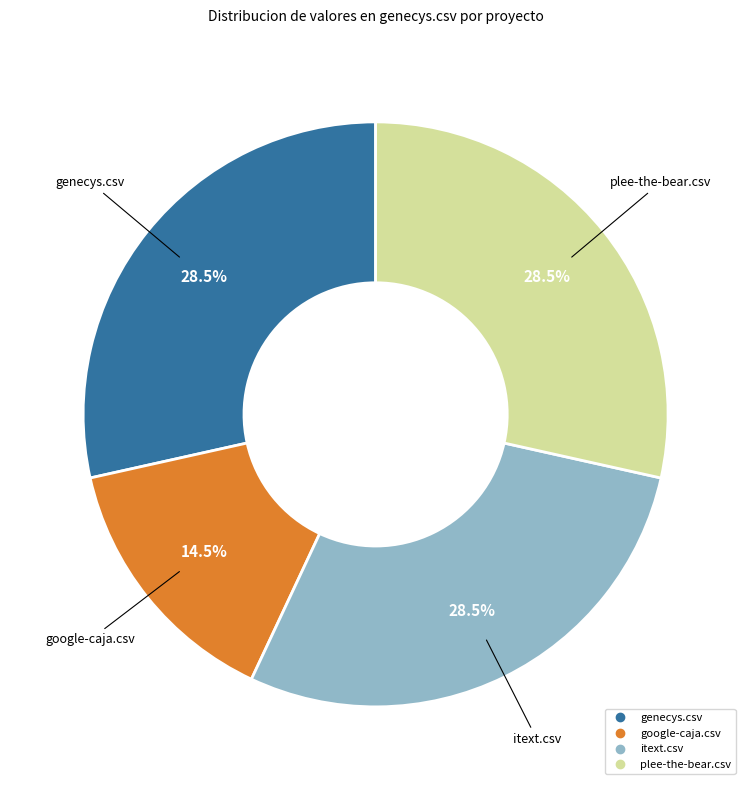

Is there a majority slice in this chart?

No